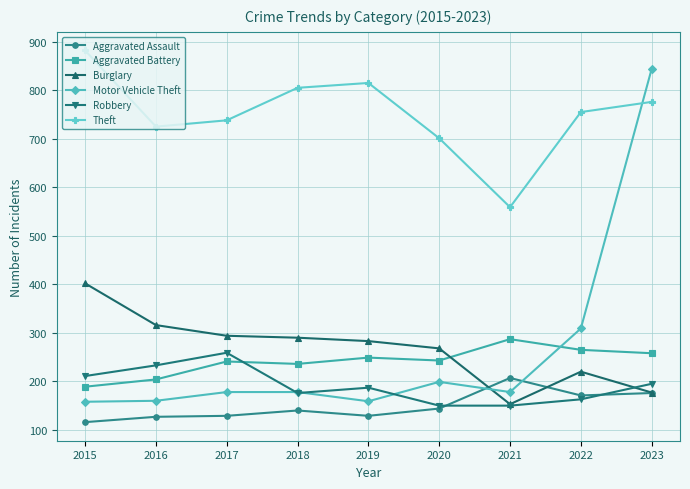

What is the value of the Robbery point at the 9th from the left?

195